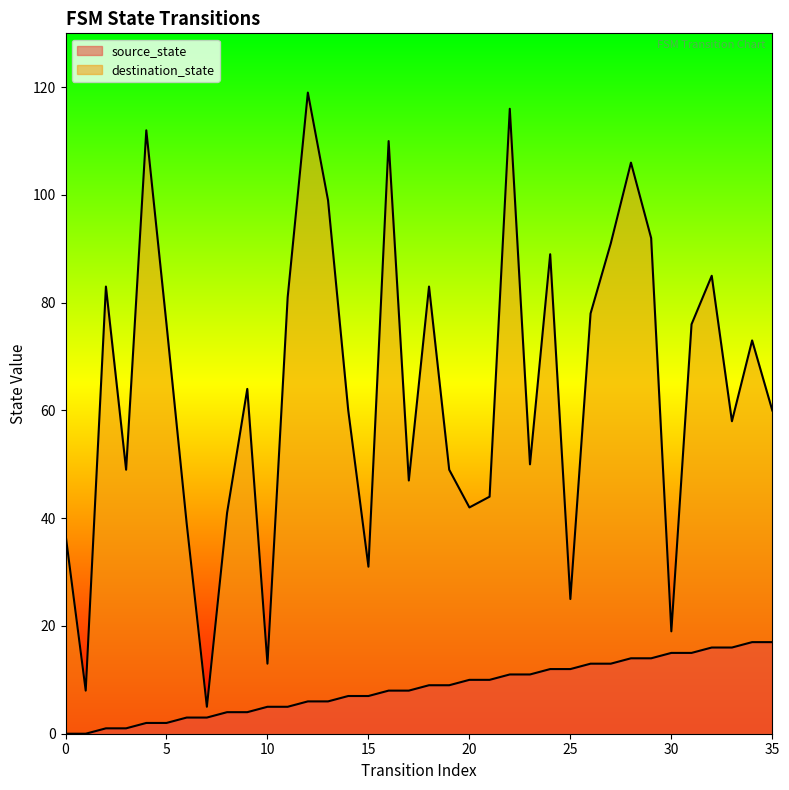

Reading right to left, list all the values displayed in this chart.

source_state: 17	17	16	16	15	15	14	14	13	13	12	12	11	11	10	10	9	9	8	8	7	7	6	6	5	5	4	4	3	3	2	2	1	1	0	0
destination_state: 60	73	58	85	76	19	92	106	91	78	25	89	50	116	44	42	49	83	47	110	31	60	99	119	81	13	64	41	5	39	76	112	49	83	8	37